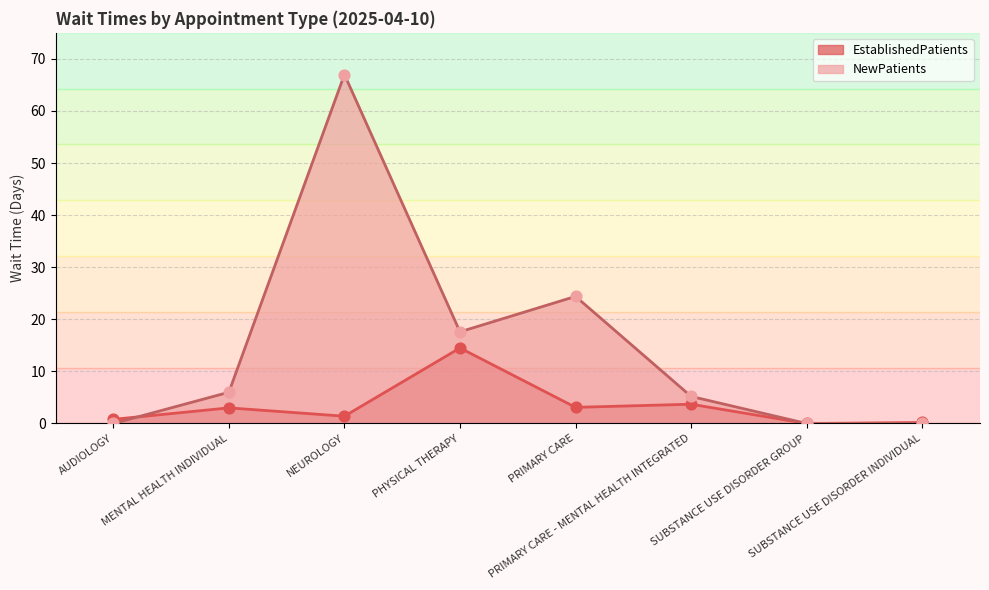

Which series has the largest total across all categories?

NewPatients